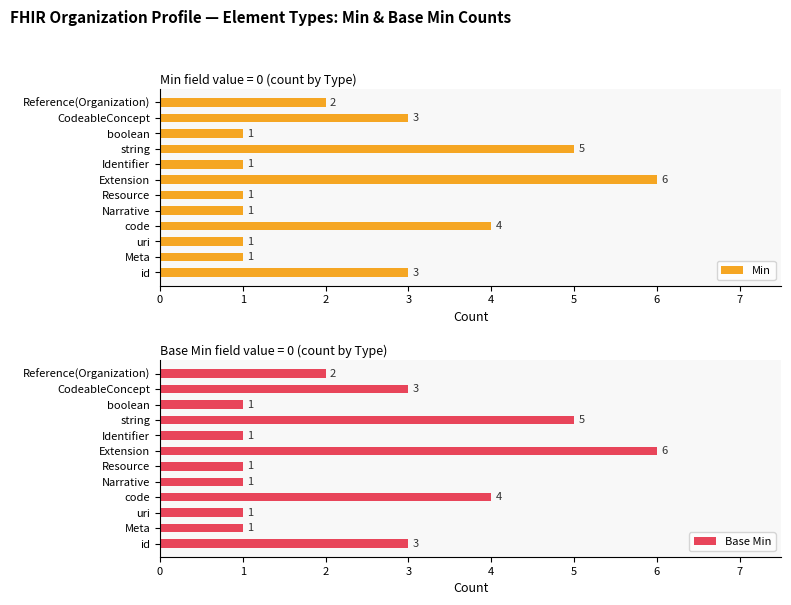

What is the smallest value displayed?

1